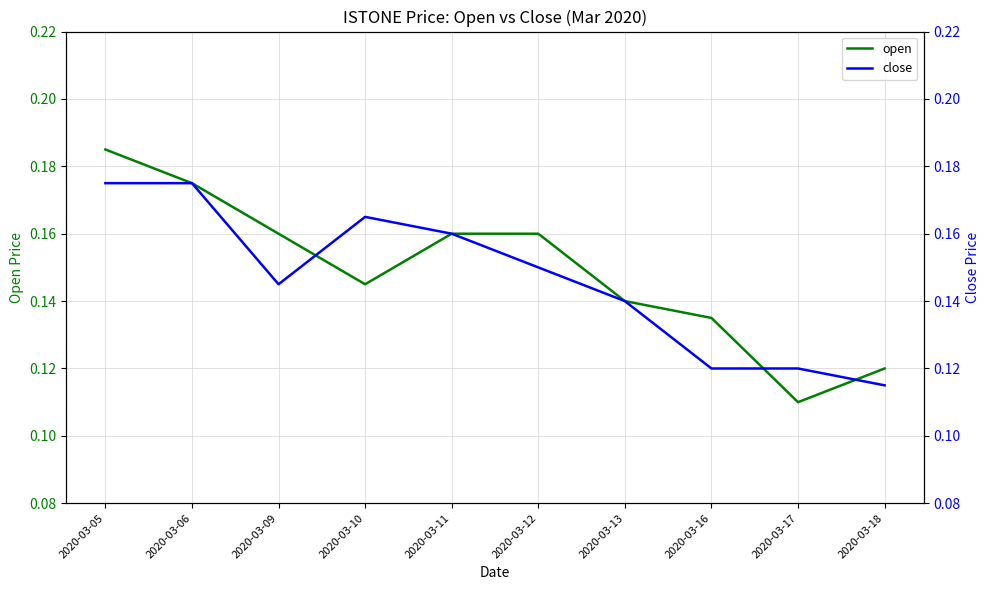

What is the average value of the close series?

0.1